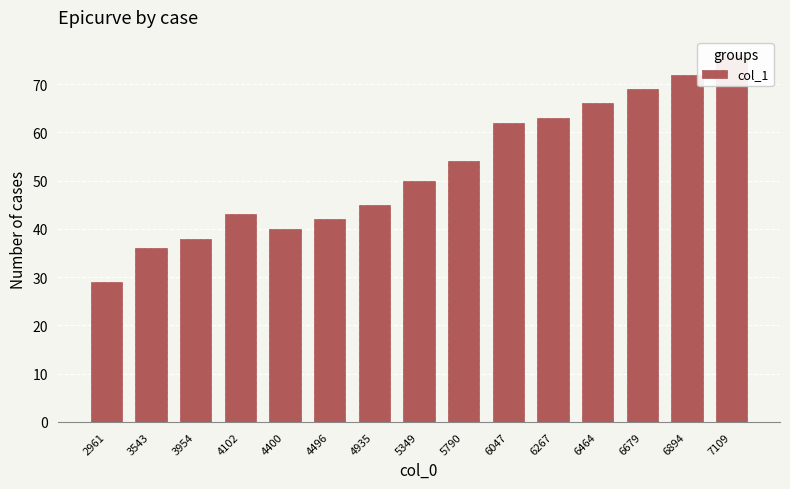

How many categories are shown in the chart?

15